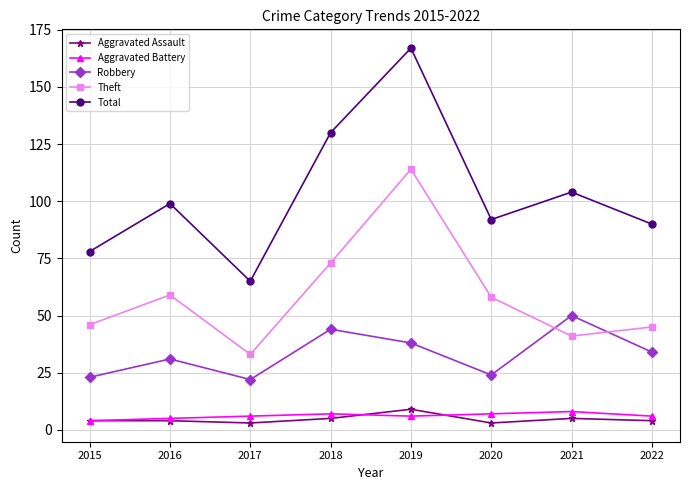

Read the Robbery value at 2021, to the nearest 10.

50